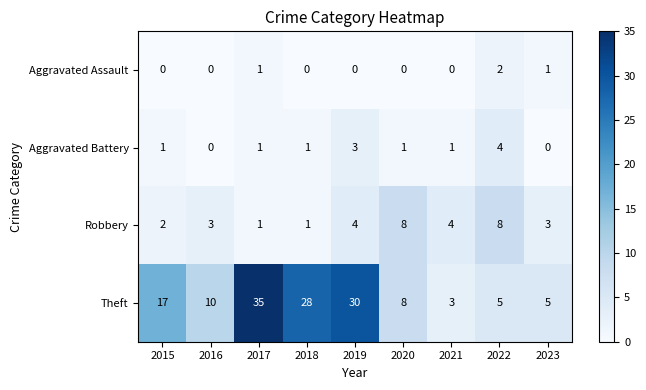

At 2023, list the series in order from smallest to largest.

Aggravated Battery, Aggravated Assault, Robbery, Theft